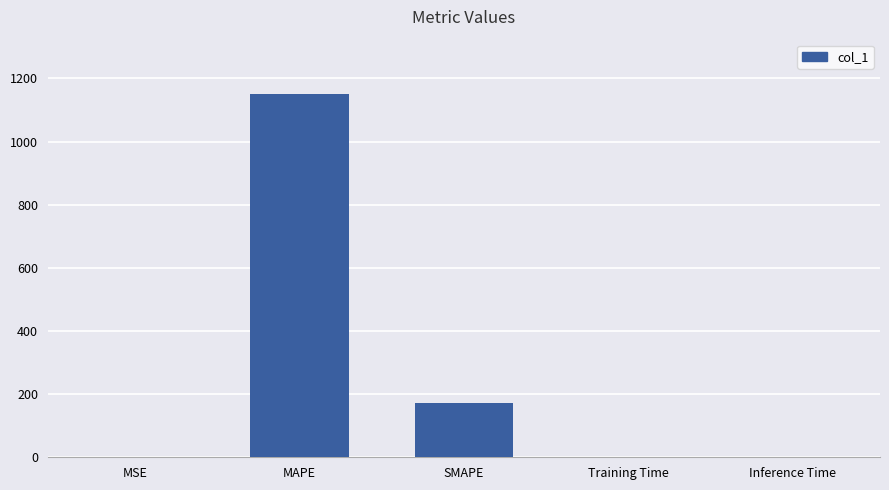

True or false: the data shows 170.4 at SMAPE.

True